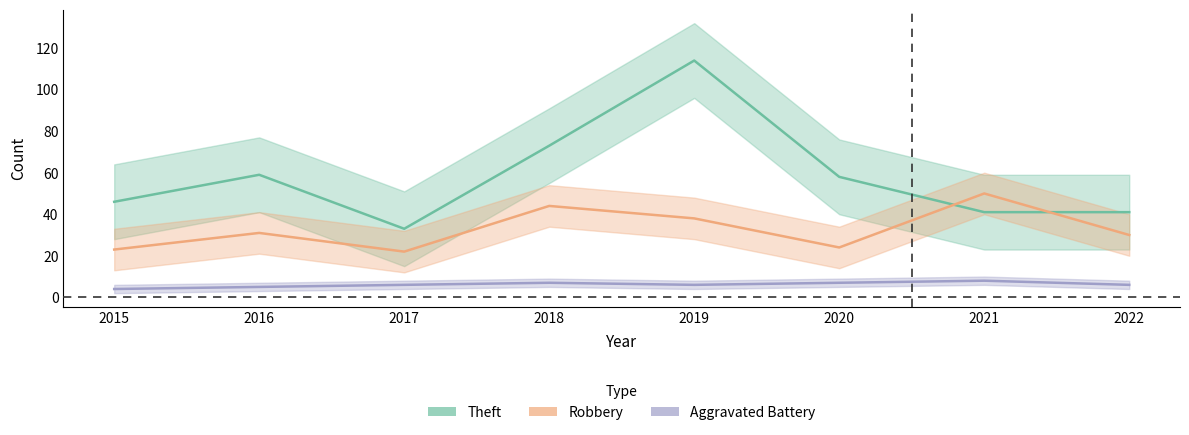

What is the difference between the highest and lowest values at 2022?

35